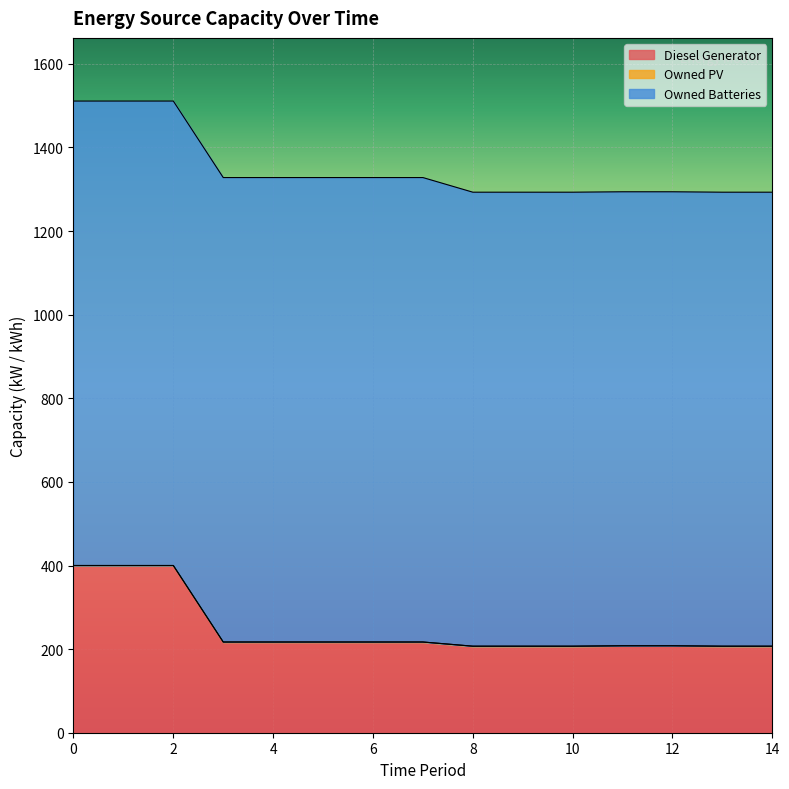

Reading left to right, list all the values displayed in this chart.

Diesel Generator: 400	400	400	217	217	217	217	217	207	207	207	208	208	207	207
Owned PV: 0	0	0	0	0	0	0	0	0	0	0	0	0	0	0
Owned Batteries: 1111	1111	1111	1111	1111	1111	1111	1111	1086	1086	1086	1086	1086	1086	1086